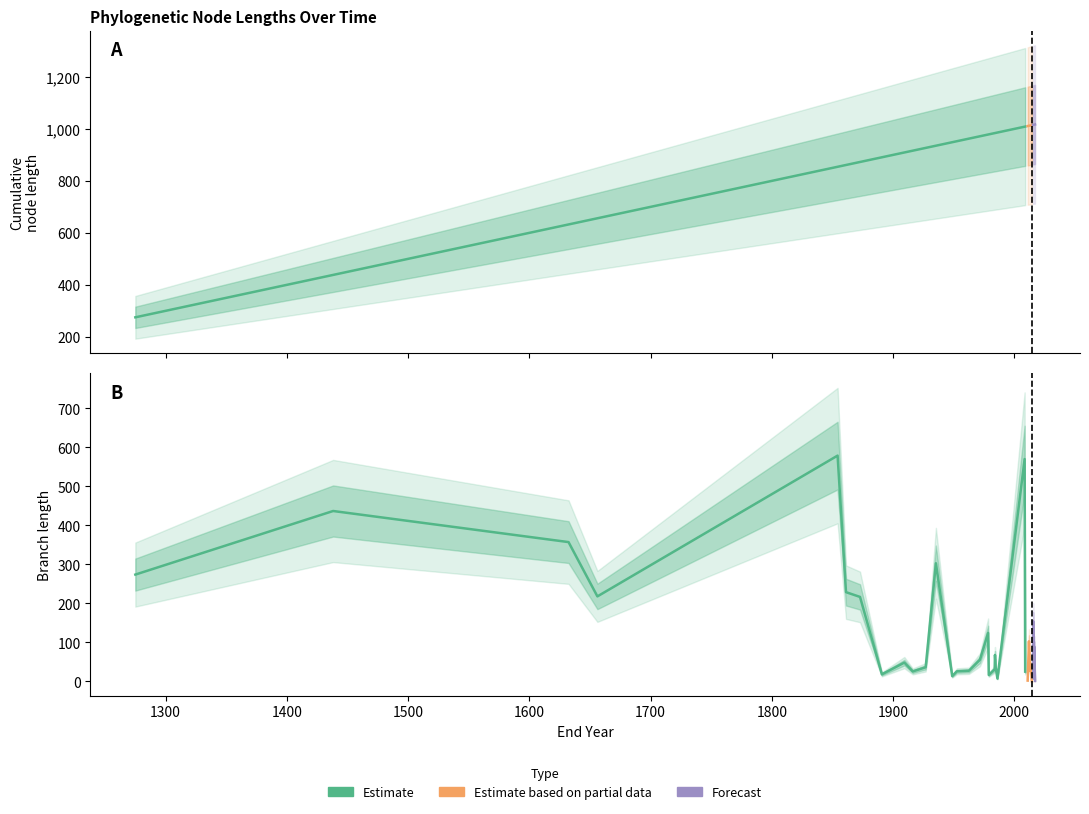

True or false: length and endYear intersect in this chart.

False